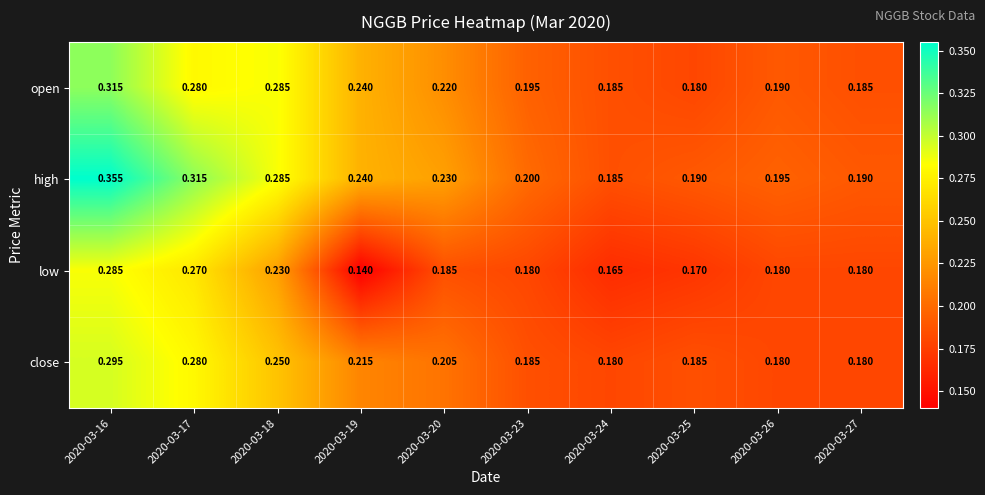

At 2020-03-20, list the series in order from largest to smallest.

high, open, close, low